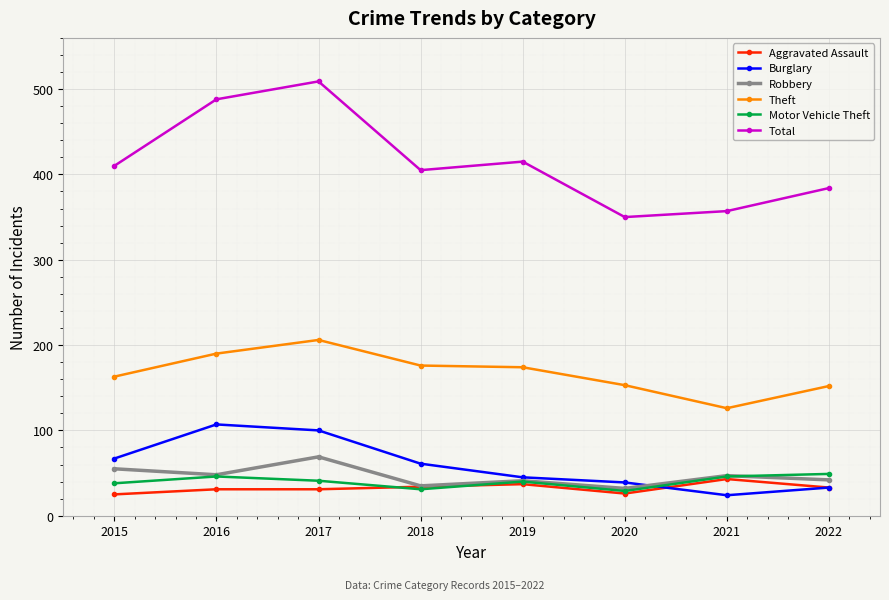

What is the difference between the maximum and minimum values in the Total series?

159